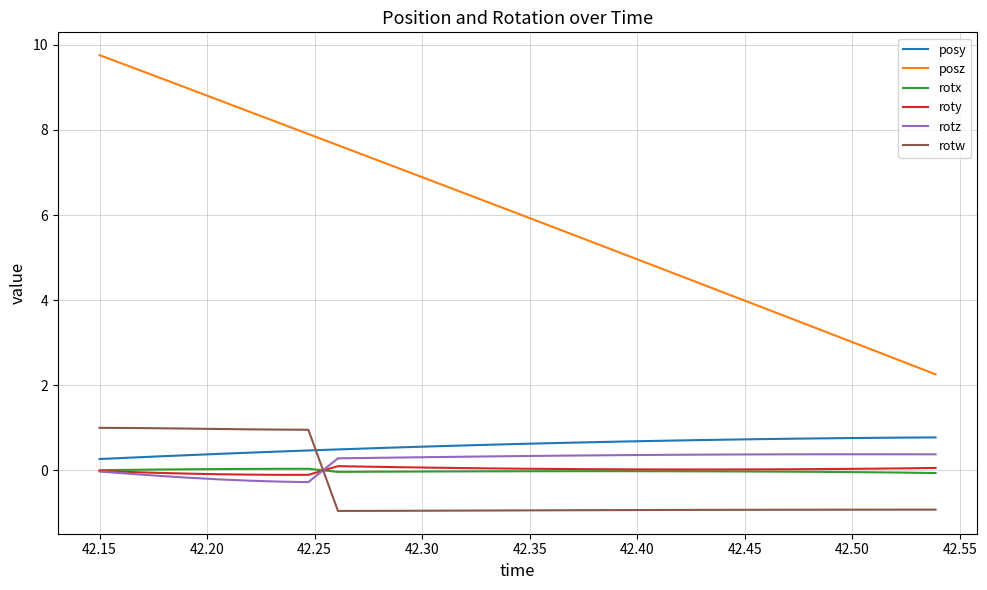

What is the sum of all rotz values?

5.9